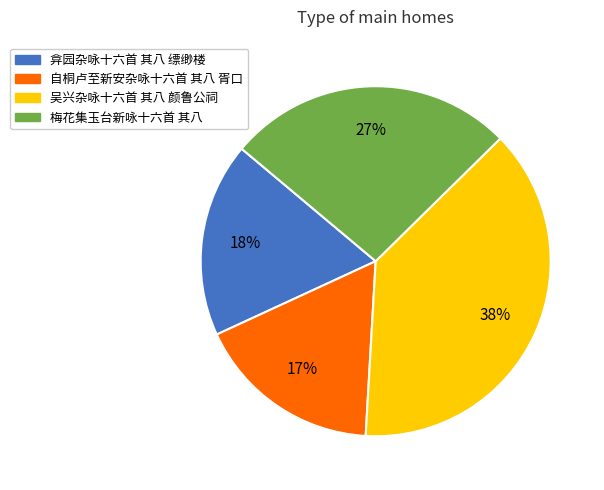

To the nearest percent, what portion does 自桐卢至新安杂咏十六首 其八 胥口 represent?

17%